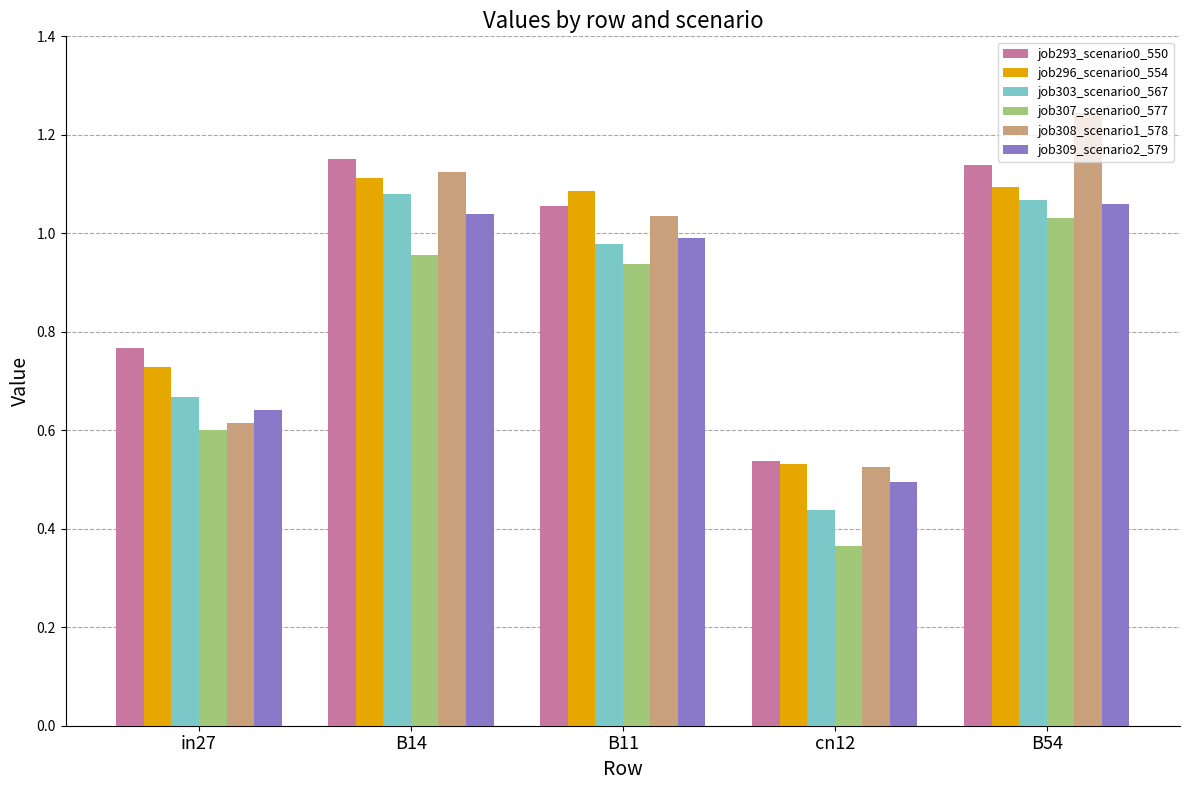

Is it true that job308_scenario1_578 equals 0.5 at B54?

False